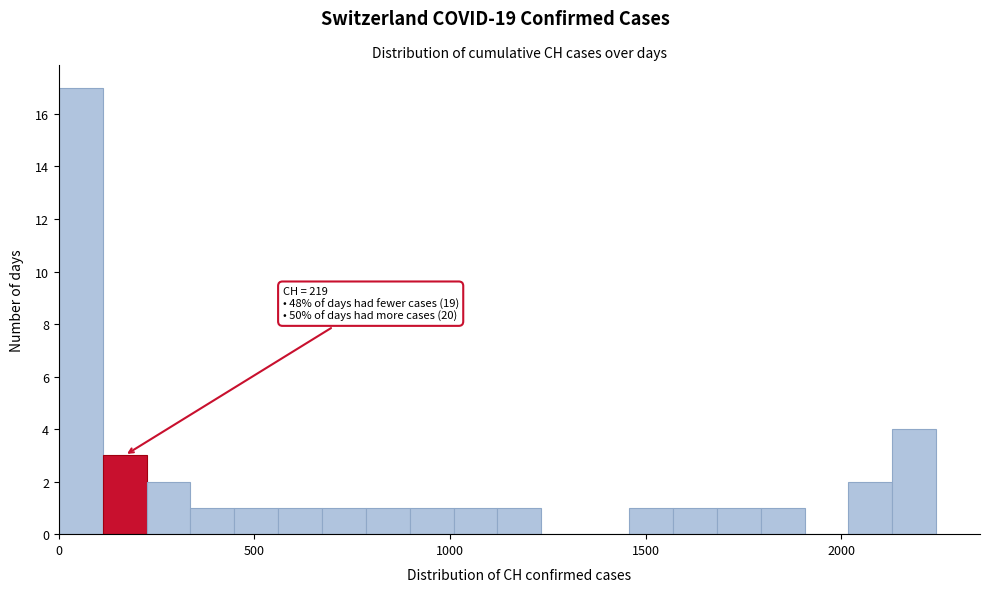

Read against the x-axis, roughly where is the centre of the tallest bar?

50